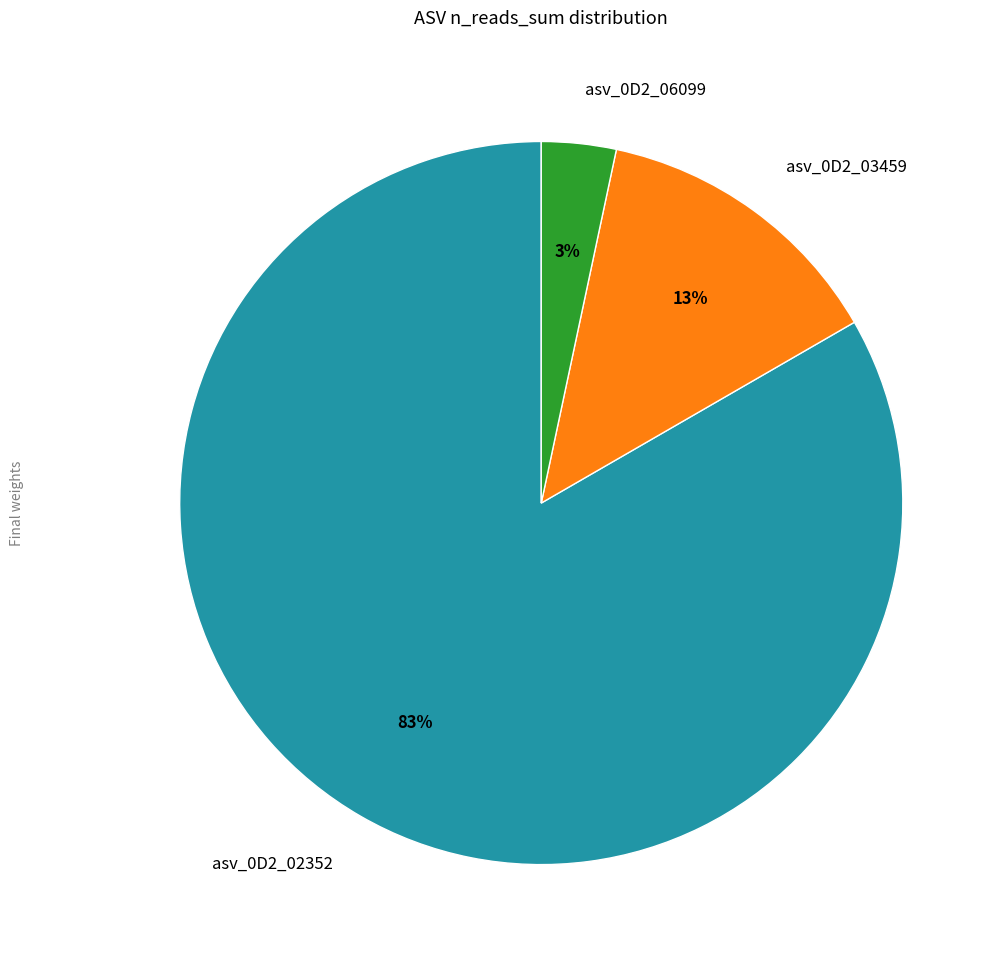

Which category accounts for the majority?

asv_0D2_02352